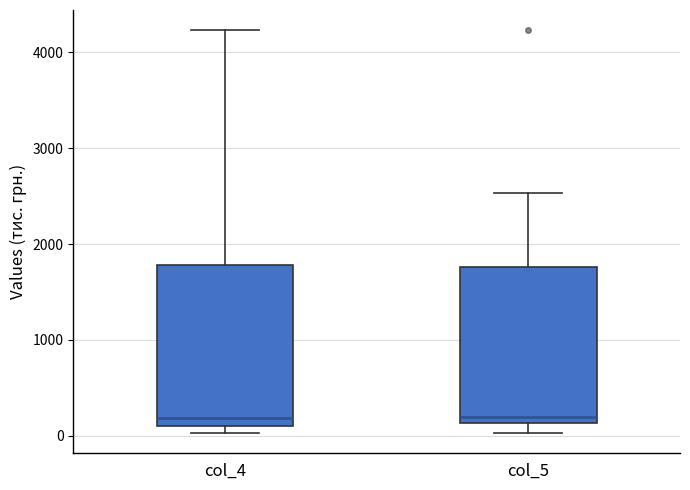

Where is the lower edge of the box for col_4 on the y-axis? The values are not printed on the chart, so give them approximately, as read against the axis.

100